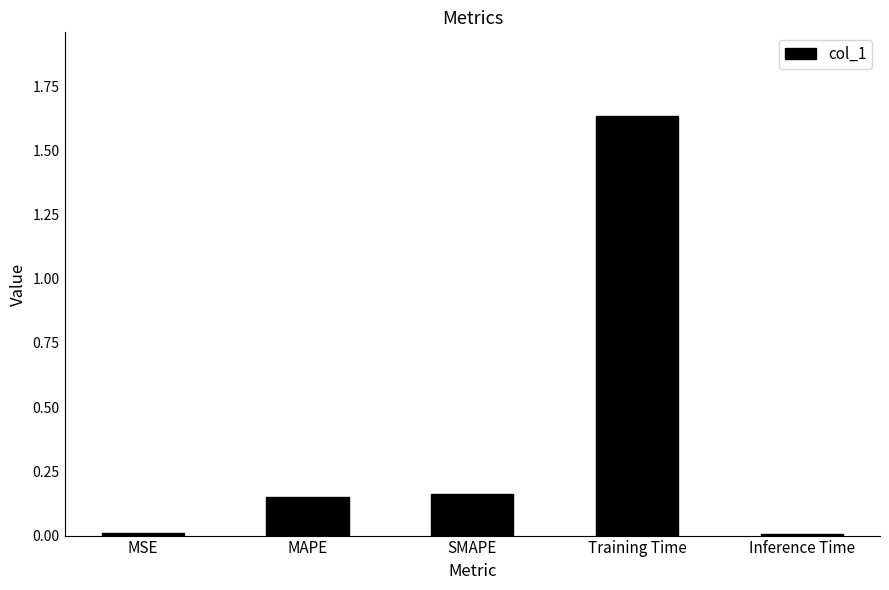

The value at Inference Time is 0.0. True or false?

True